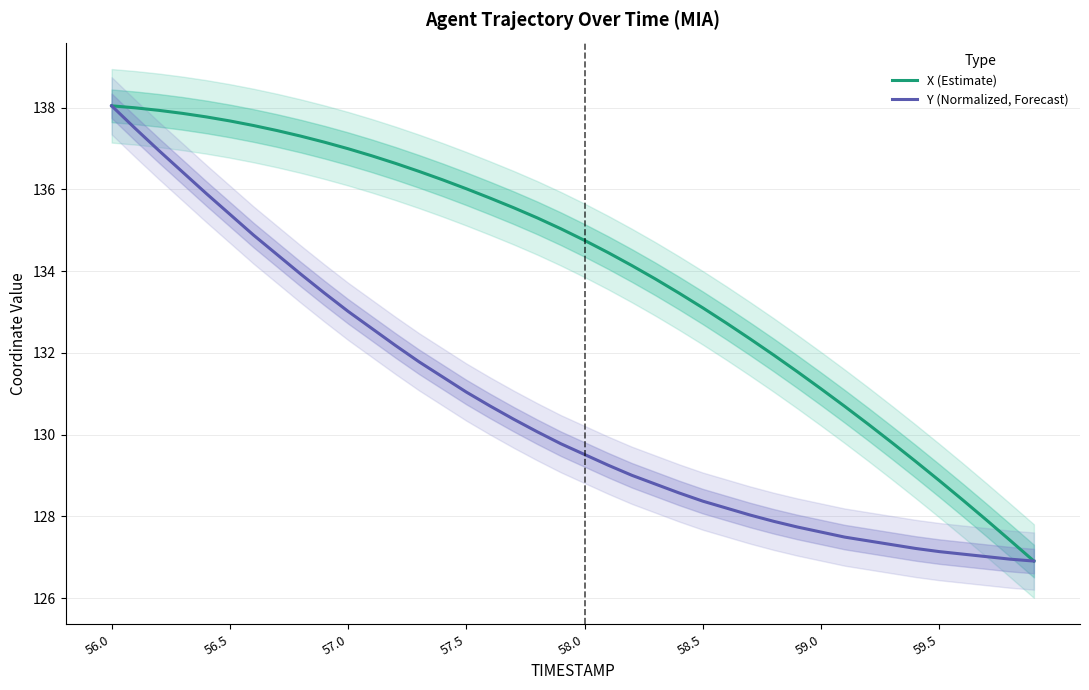

At which label does Y (Normalized, Forecast) reach its peak?

56.0